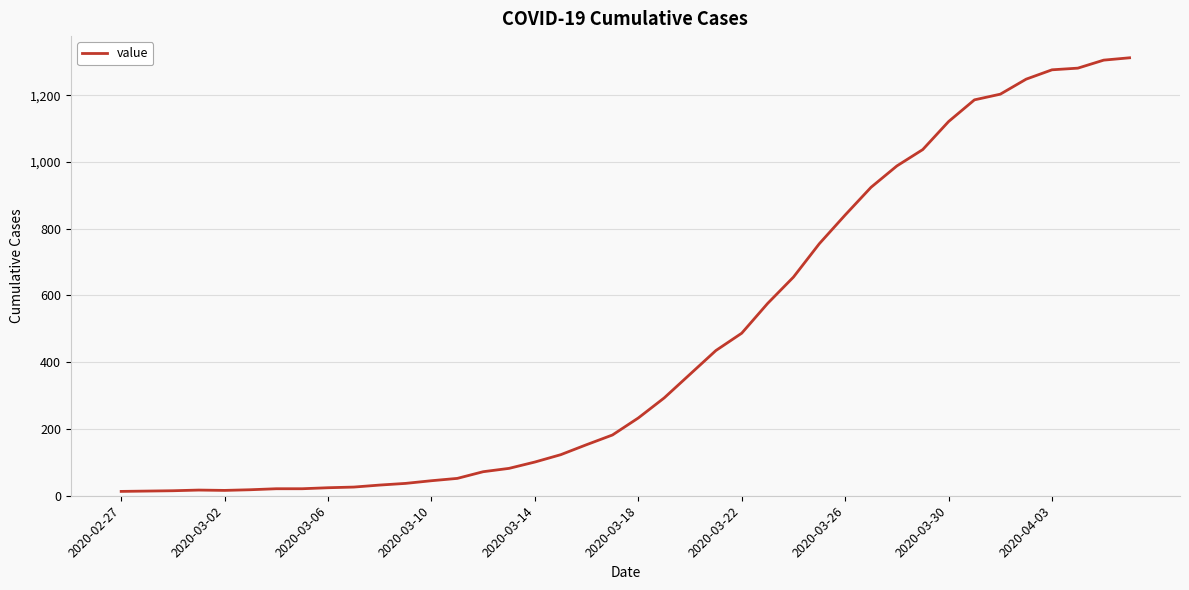

What is the maximum value shown in the chart?

1312